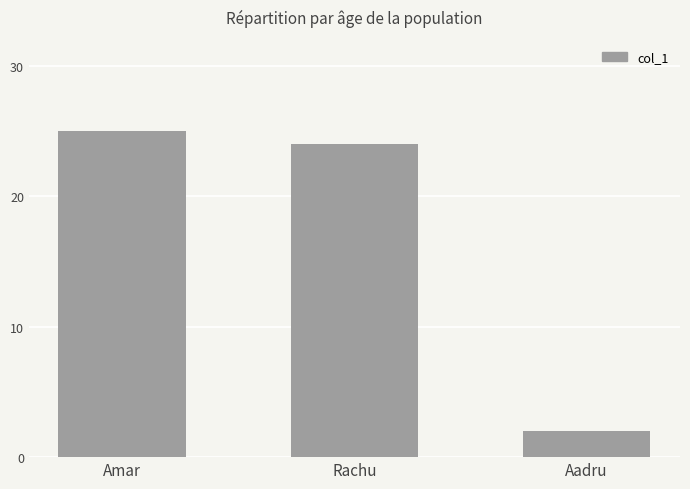

How many bars are there in total?

3